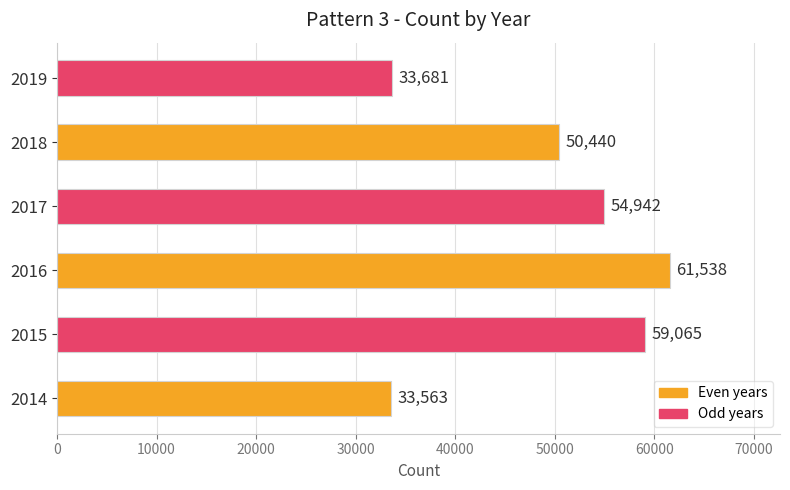

Where is the data nearest to the value 47550?

2018